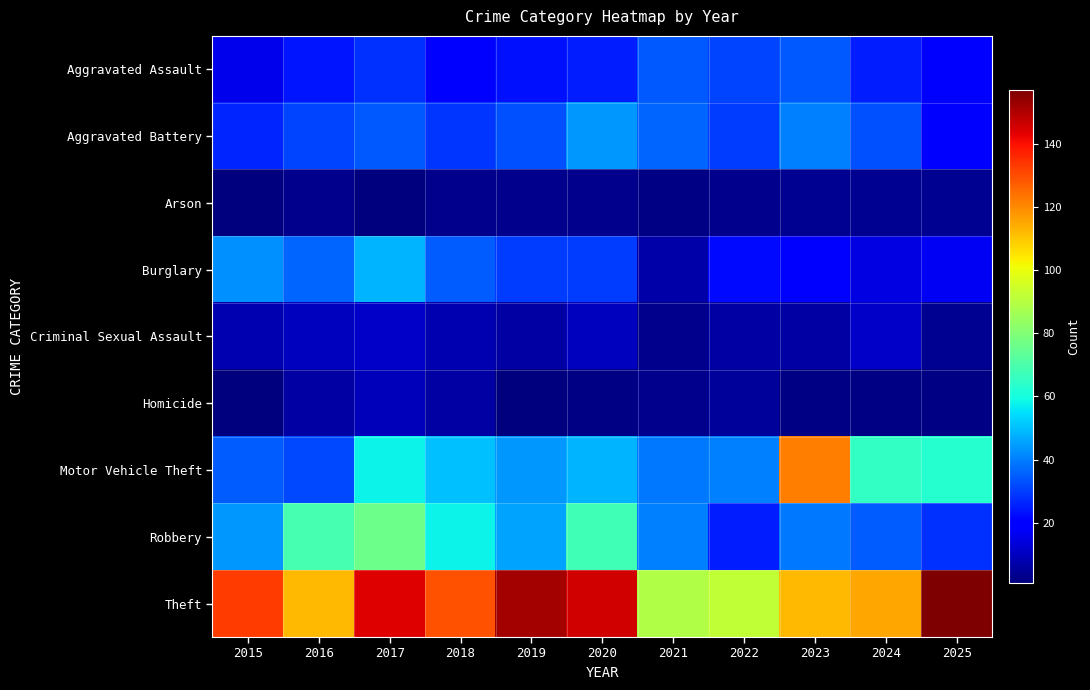

Which category has the lowest value across all series?

2015